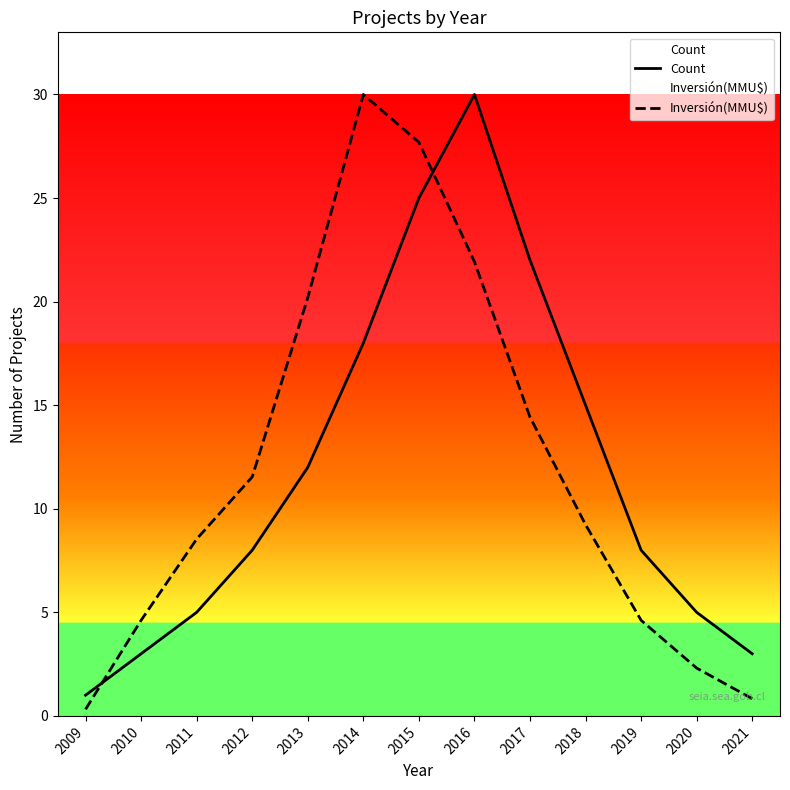

What are all the series names shown in the legend?

Count, Inversión(MMU$)